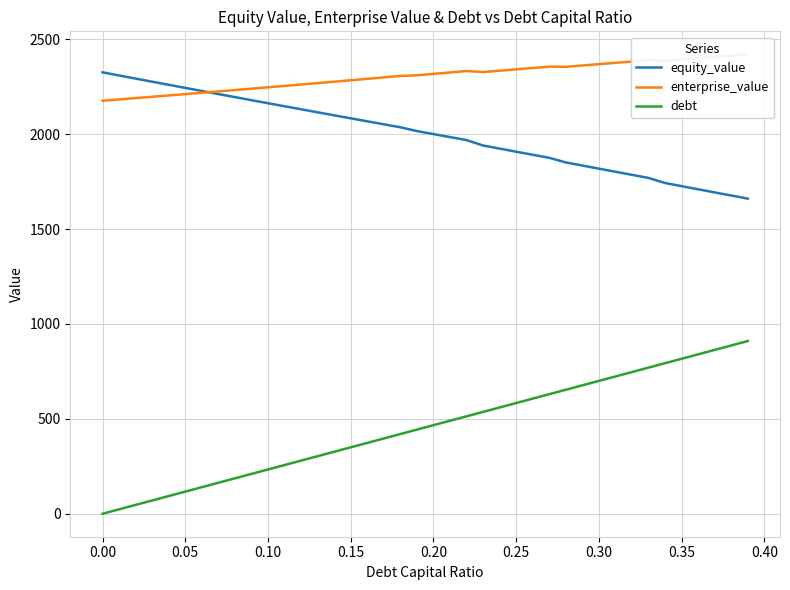

What is the minimum value for equity_value?

1660.6